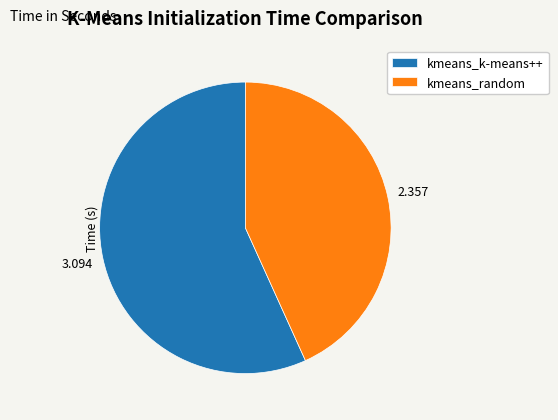

Do kmeans_k-means++ and kmeans_random together represent more than half of the pie?

Yes